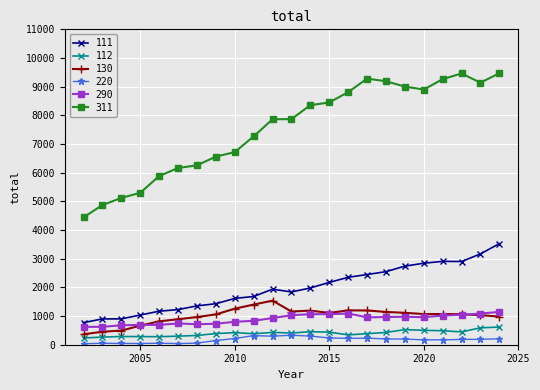

Which series has the largest range (max minus min)?

311